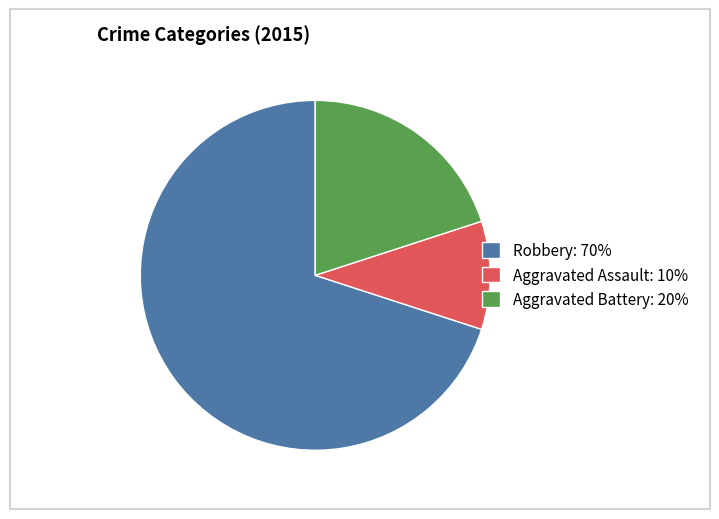

The Robbery slice represents 77% of the pie. True or false?

False